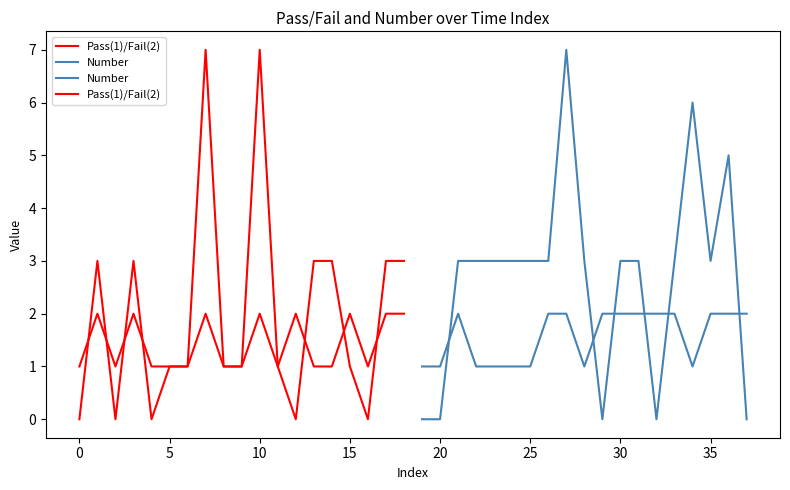

What is the maximum value shown in the chart?

7